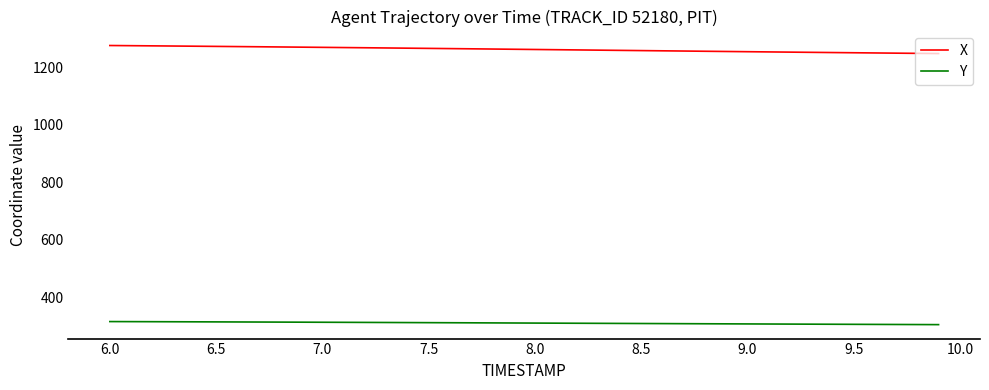

True or false: Y and X intersect in this chart.

False